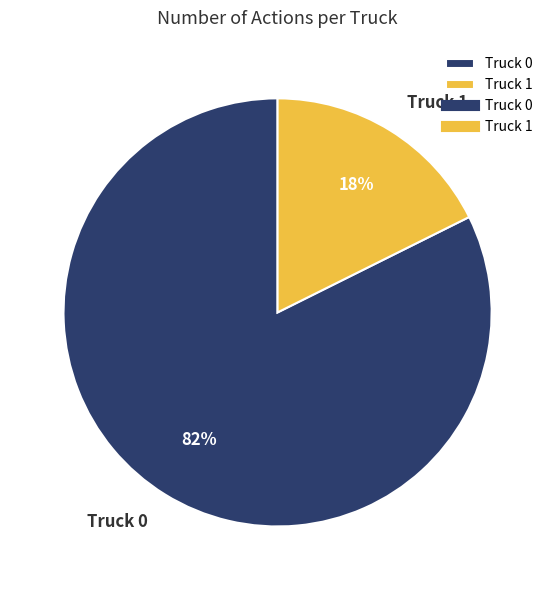

Is it true that Truck 0 is 76% of the pie?

False